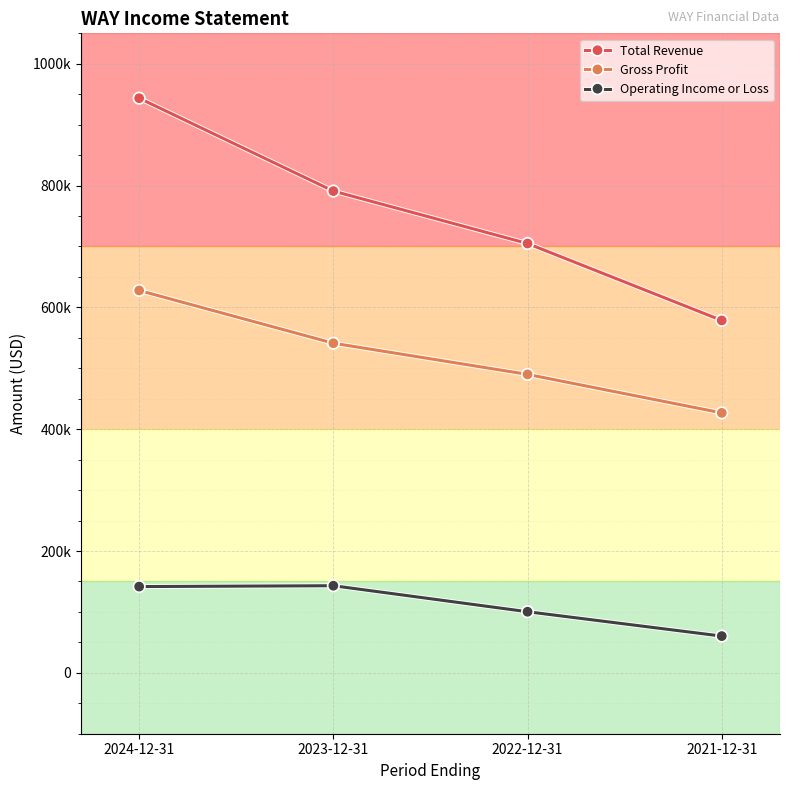

What are all the series names shown in the legend?

Total Revenue, Gross Profit, Operating Income or Loss